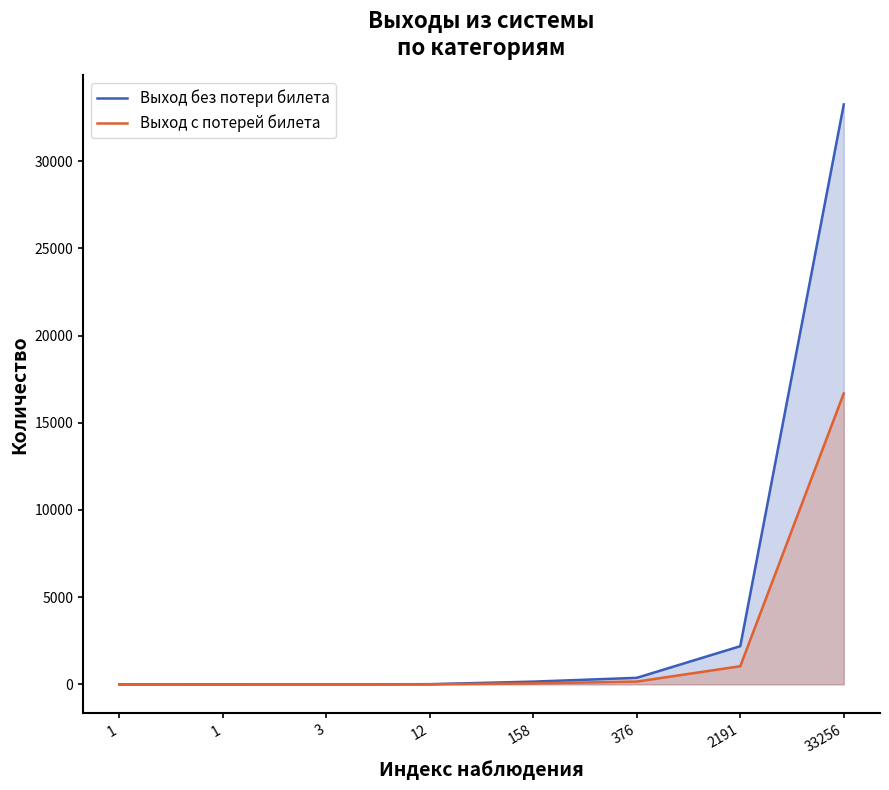

Which category has the lowest value in the Выход без потери билета series?

1